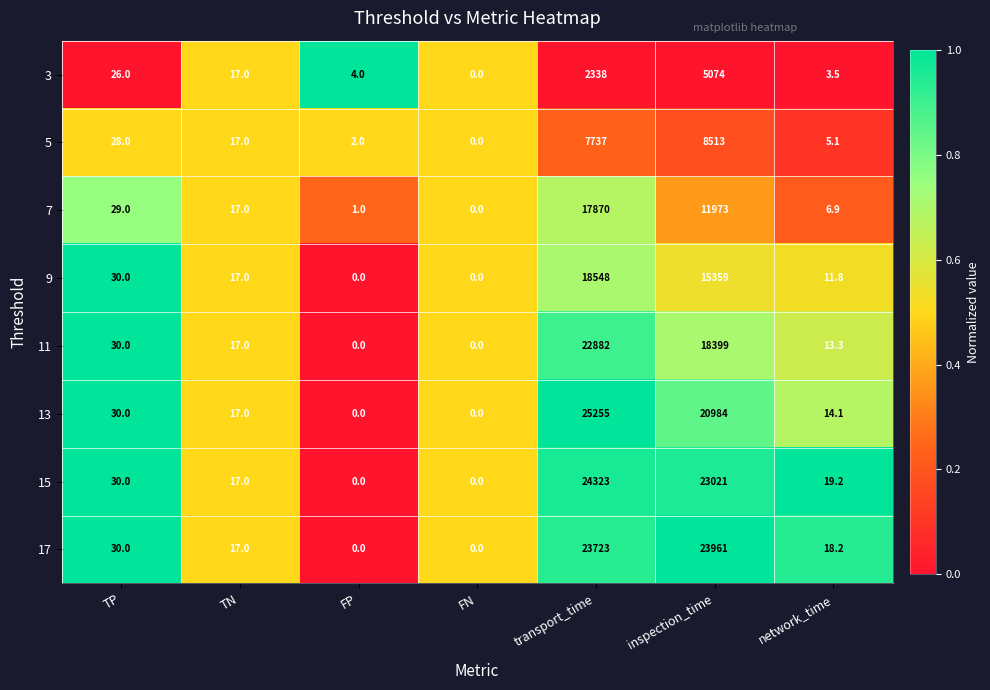

Rank the series at inspection_time from highest to lowest value.

17, 15, 13, 11, 9, 7, 5, 3